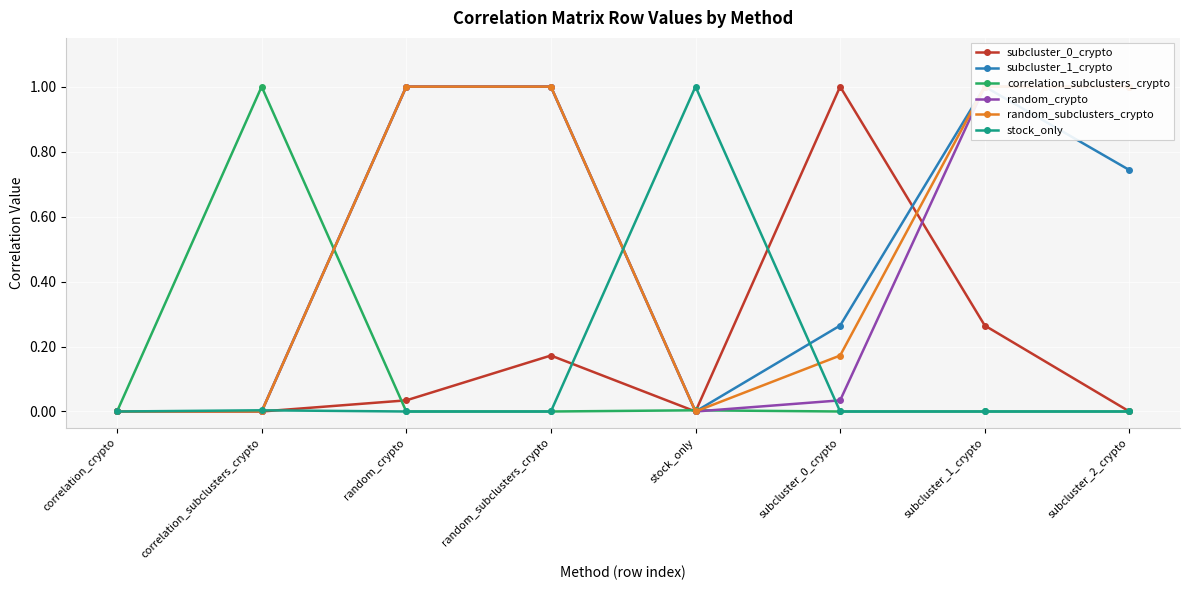

Which series has the widest spread of values?

subcluster_0_crypto